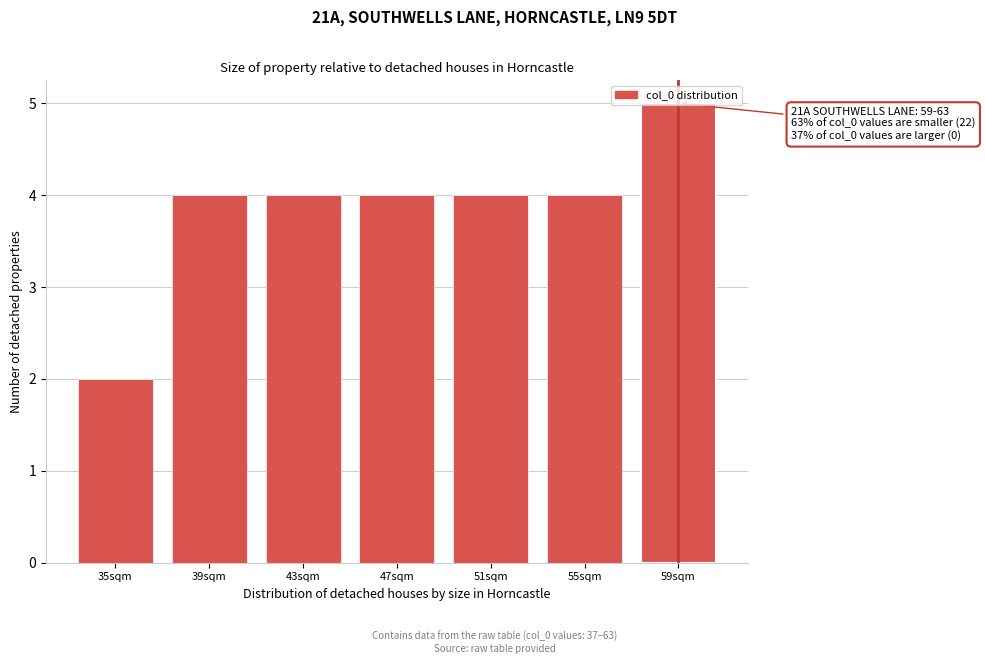

What position from the left is 55sqm?

6